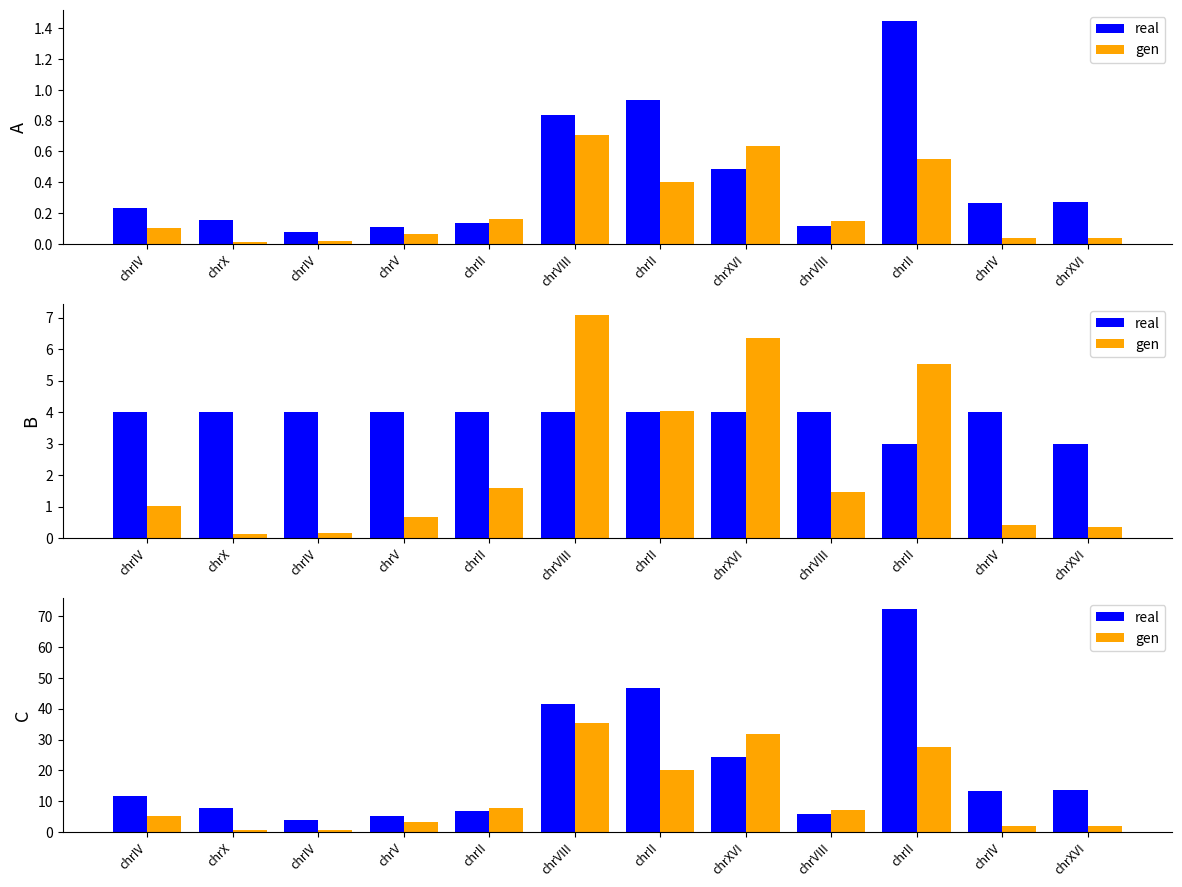

List the series in order of their peak value, highest first.

real, gen